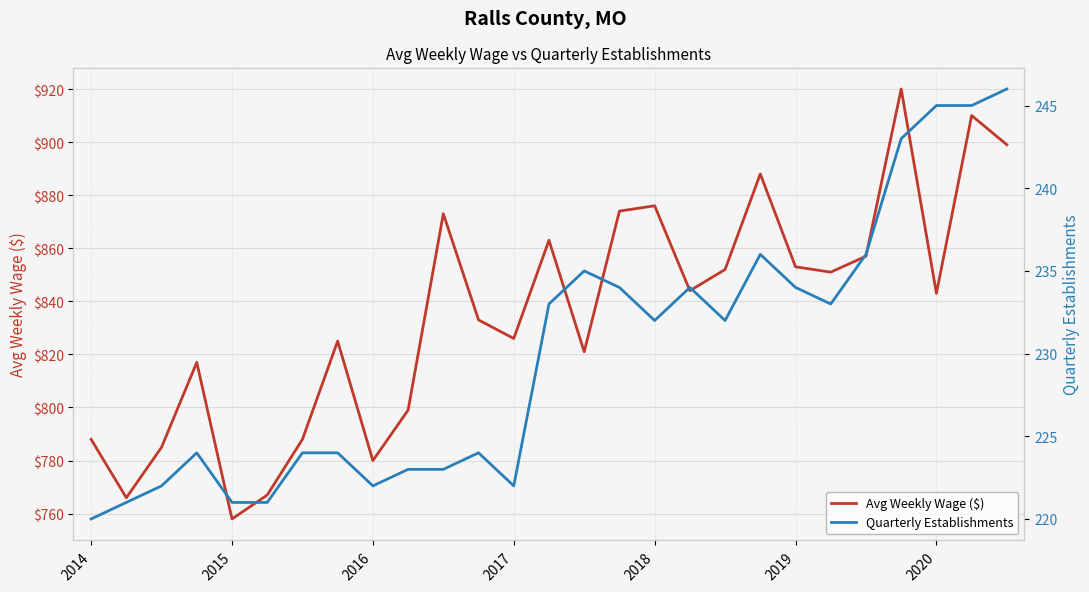

The Quarterly Establishments series shows 234 at 15. True or false?

True